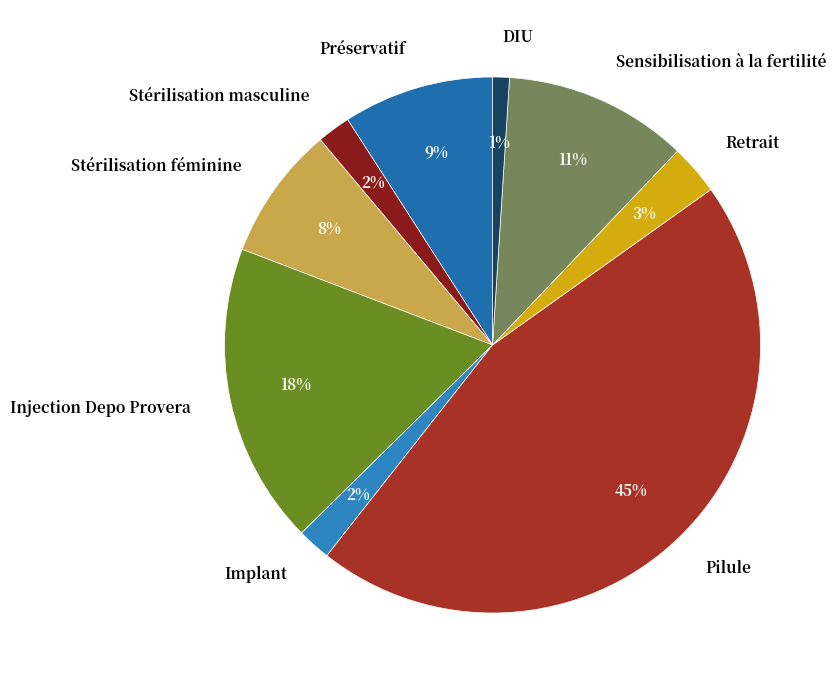

Do Injection Depo Provera and Sensibilisation à la fertilité together represent more than half of the pie?

No